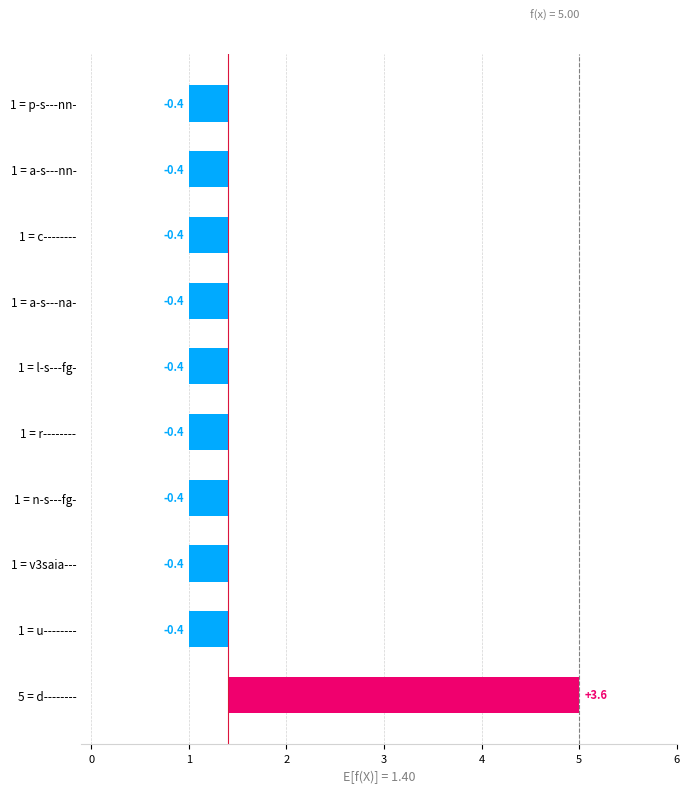

Does the chart contain any negative values?

Yes